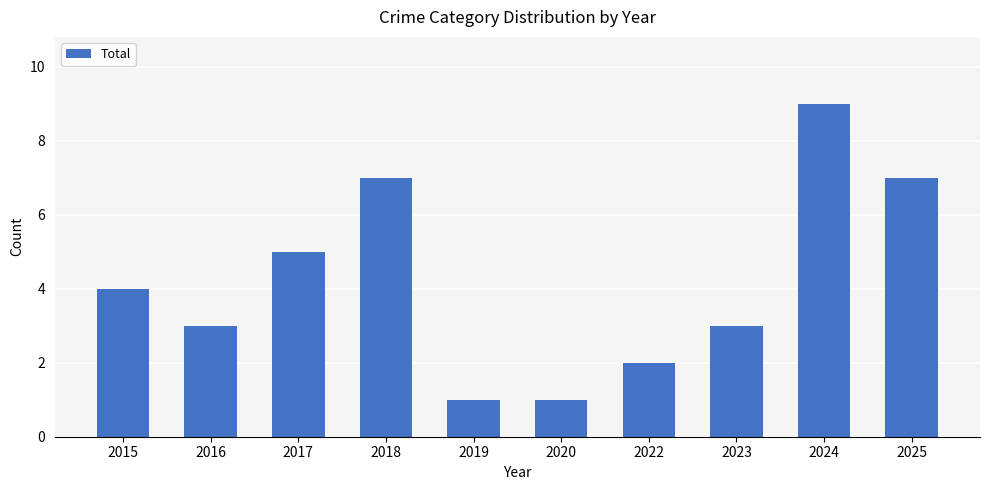

True or false: the data shows 1 at 2023.

False